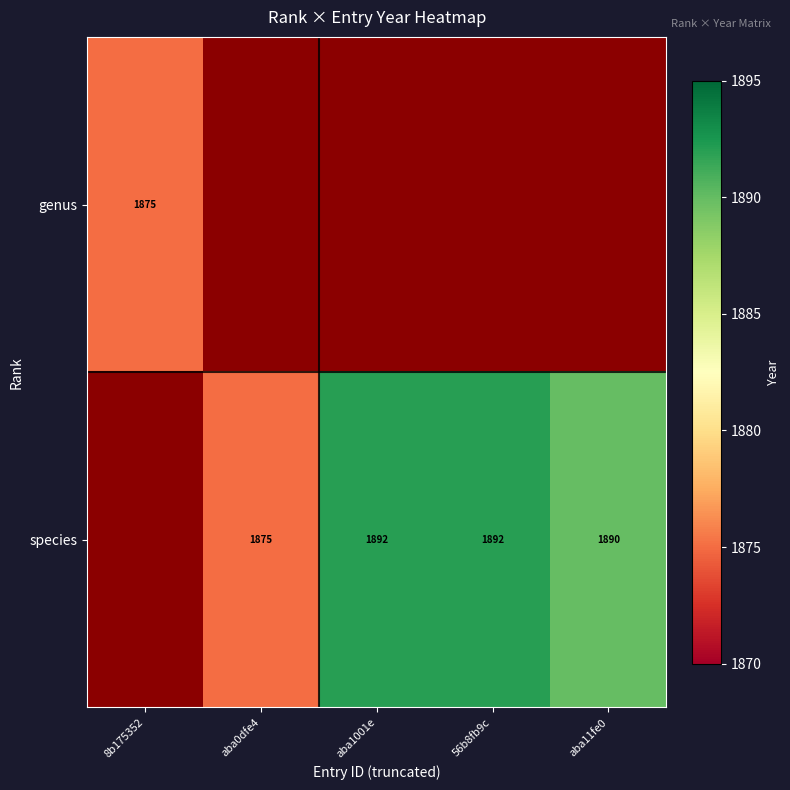

What is the minimum value shown in the chart?

1875.0